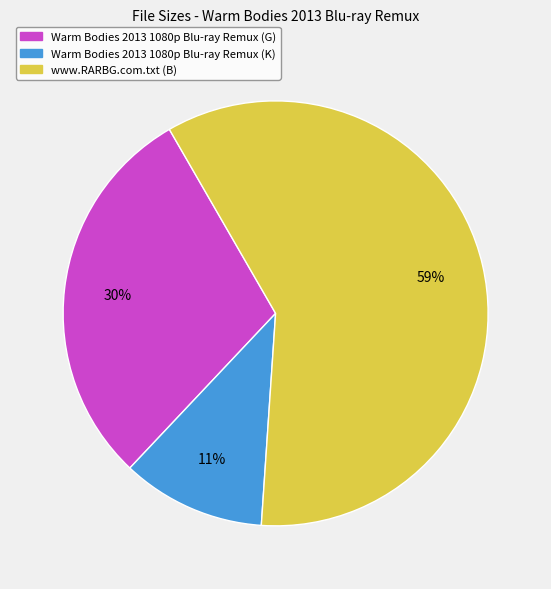

Between Warm Bodies 2013 1080p Blu-ray Remux (K) and Warm Bodies 2013 1080p Blu-ray Remux (G), which is larger?

Warm Bodies 2013 1080p Blu-ray Remux (G)